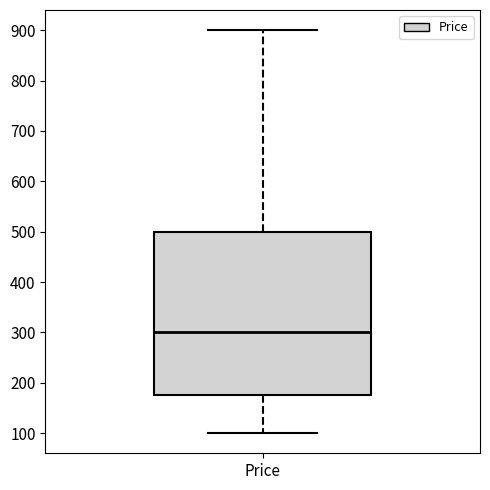

Read this box plot against the y-axis: the position of the median line, the range covered by the box, and the ends of both whiskers. The values are not printed on the chart, so give them approximately, as read against the axis.

median 300, box 180 to 500, whiskers 100 to 900